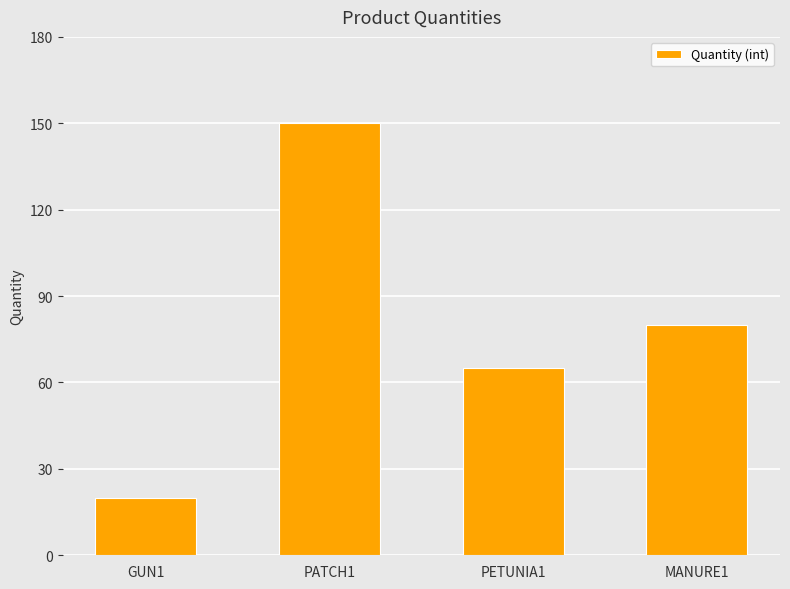

The chart shows a value of 150 at PATCH1. True or false?

True